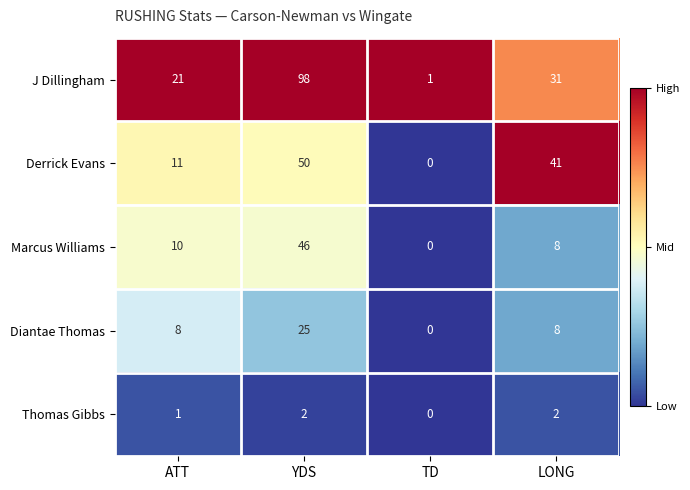

Reading left to right, what are all the values shown in this chart?

J Dillingham: 21	98	1	31
Derrick Evans: 11	50	0	41
Marcus Williams: 10	46	0	8
Diantae Thomas: 8	25	0	8
Thomas Gibbs: 1	2	0	2